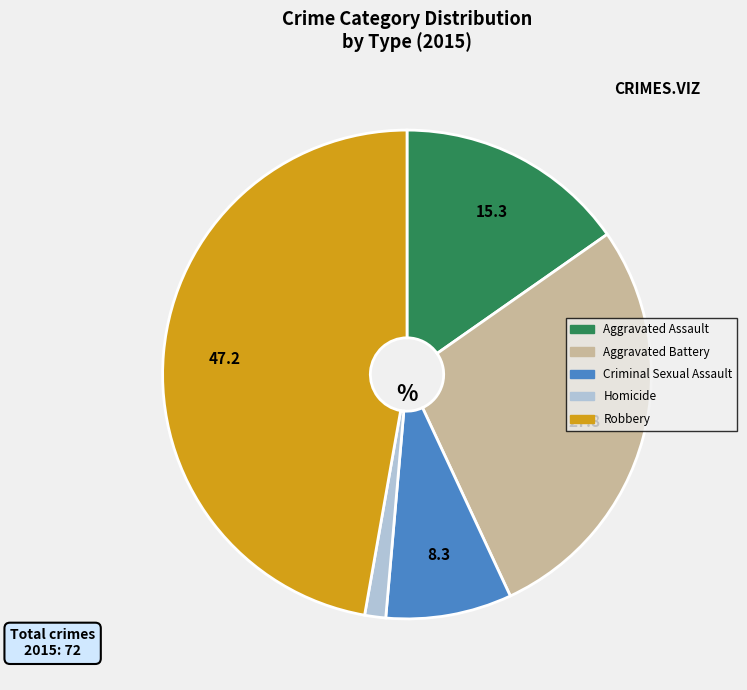

Which has a higher value, Robbery or Criminal Sexual Assault?

Robbery